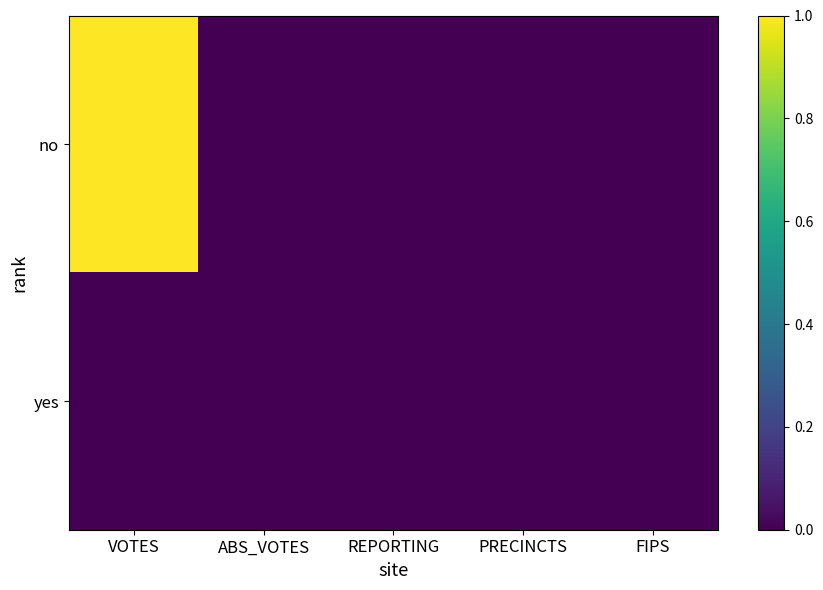

Rank the series by their average value, from highest to lowest.

no, yes